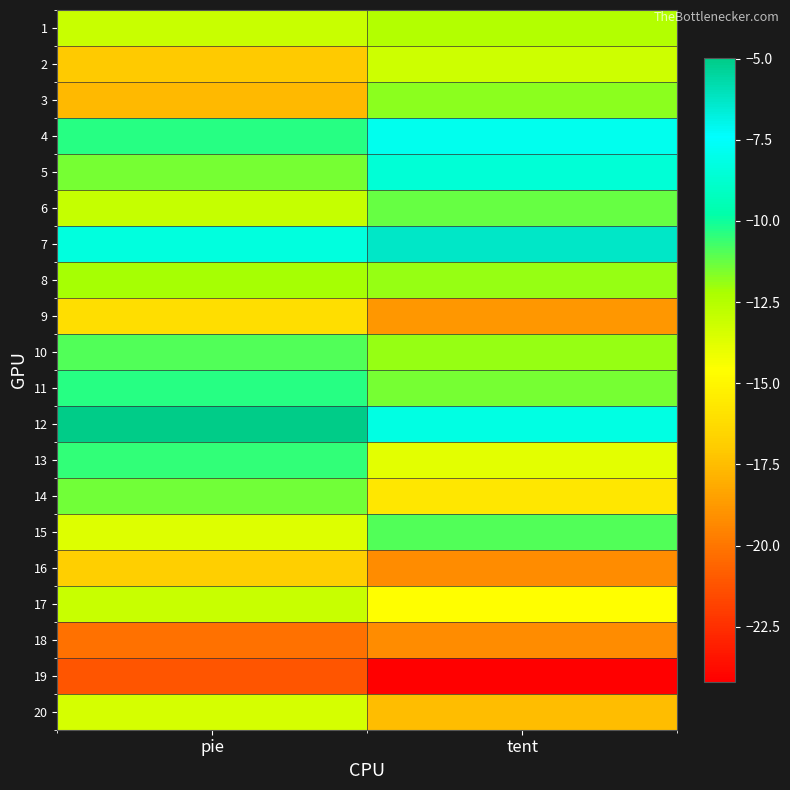

Reading left to right, extract all data points from this chart.

1: pie=-13.1	tent=-12.4
2: pie=-17.0	tent=-13.2
3: pie=-17.6	tent=-11.8
4: pie=-10.4	tent=-7.9
5: pie=-11.5	tent=-8.5
6: pie=-13.0	tent=-11.3
7: pie=-8.4	tent=-6.3
8: pie=-12.2	tent=-11.9
9: pie=-16.1	tent=-18.8
10: pie=-10.9	tent=-11.9
11: pie=-10.4	tent=-11.5
12: pie=-5.0	tent=-8.1
13: pie=-10.5	tent=-13.8
14: pie=-11.4	tent=-15.7
15: pie=-13.7	tent=-10.9
16: pie=-16.8	tent=-19.2
17: pie=-13.0	tent=-14.6
18: pie=-20.2	tent=-19.2
19: pie=-21.2	tent=-24.2
20: pie=-13.4	tent=-17.5